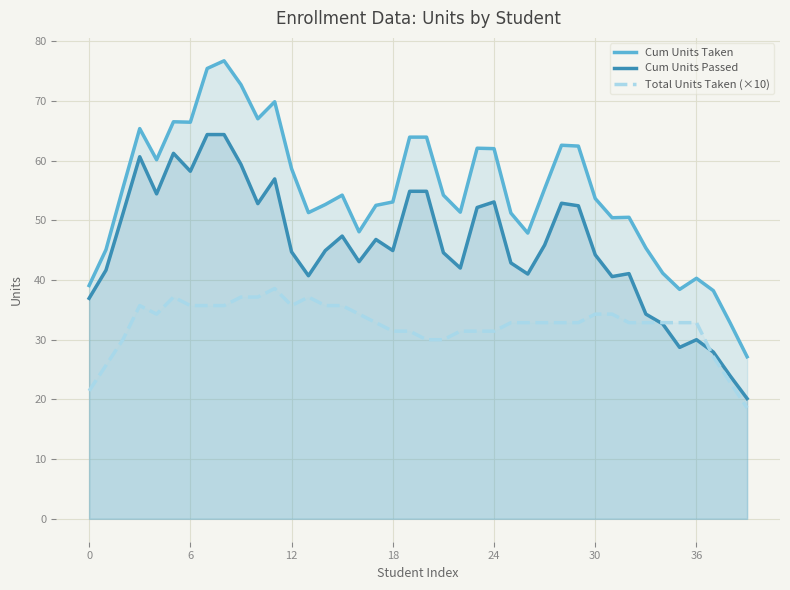

Which series has the largest total across all categories?

Cum Units Taken